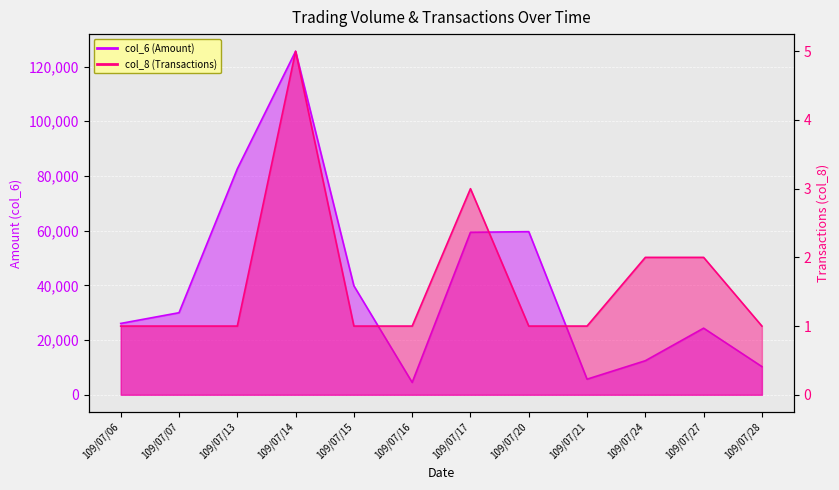

True or false: col_8 (Transactions) and col_6 (Amount) intersect in this chart.

False